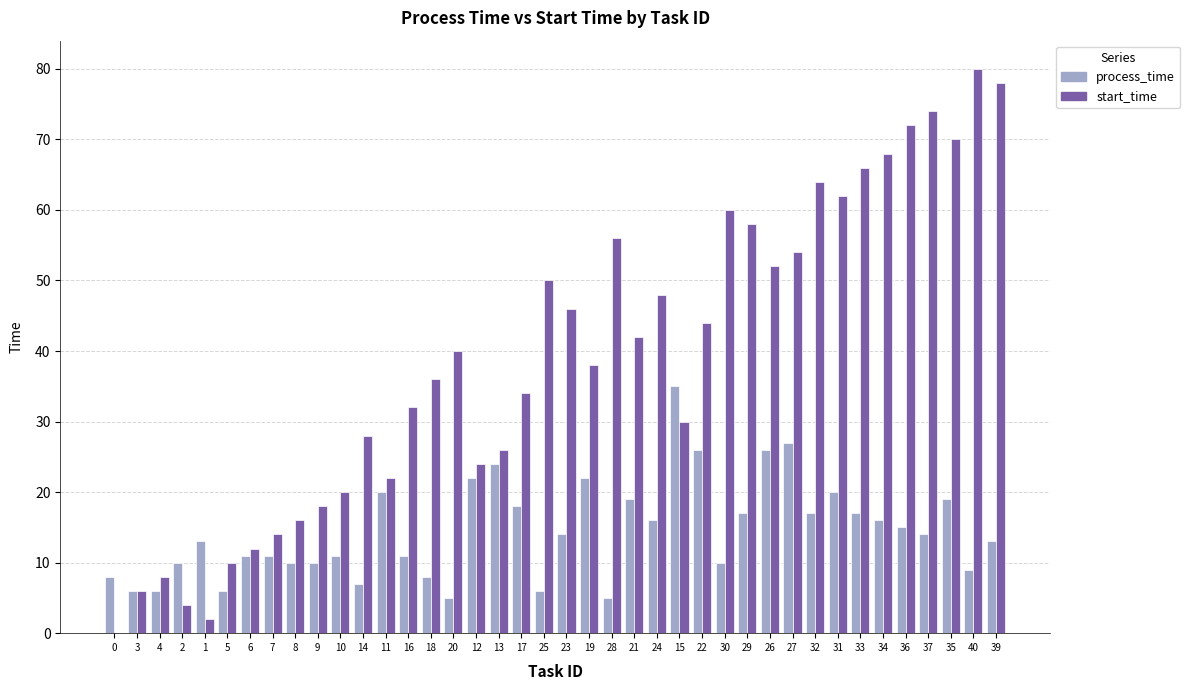

Which series changed the most between 19 and 32?

start_time